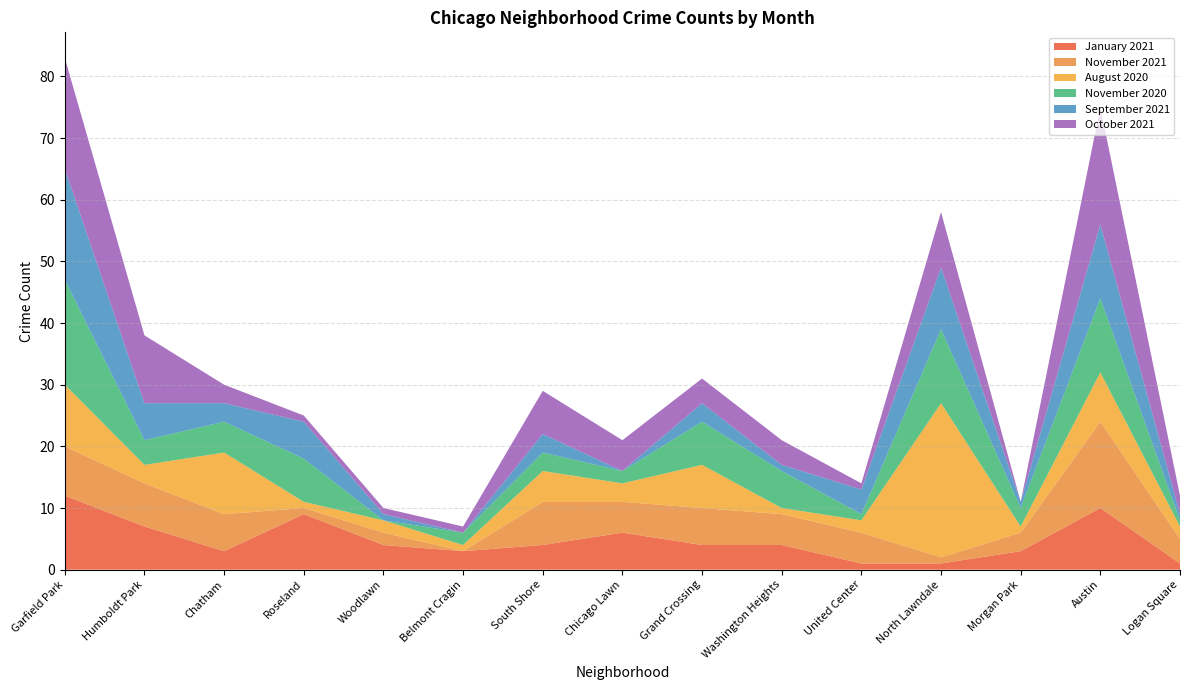

Reading left to right, what are all the values shown in this chart?

January 2021: 12	7	3	9	4	3	4	6	4	4	1	1	3	10	1
November 2021: 8	7	6	1	2	0	7	5	6	5	5	1	3	14	4
August 2020: 10	3	10	1	2	1	5	3	7	1	2	25	1	8	2
November 2020: 17	4	5	7	0	2	3	2	7	6	1	12	3	12	1
September 2021: 18	6	3	6	1	0	3	0	3	1	4	10	1	12	1
October 2021: 18	11	3	1	1	1	7	5	4	4	1	9	0	19	3